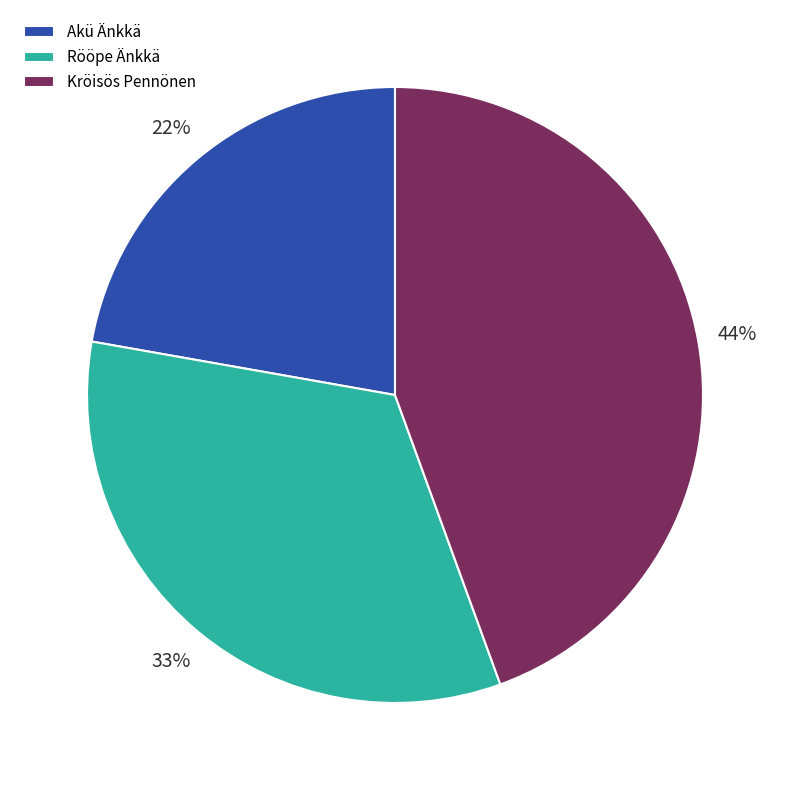

Is it true that Akü Änkkä is 22% of the pie?

True